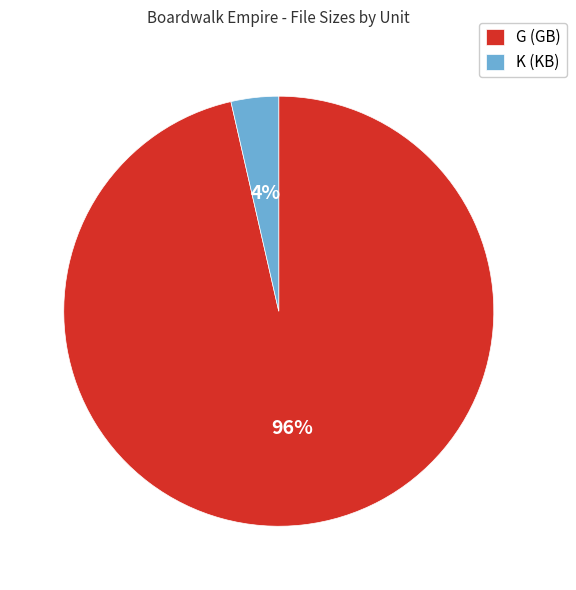

What is the largest slice in the pie chart?

G